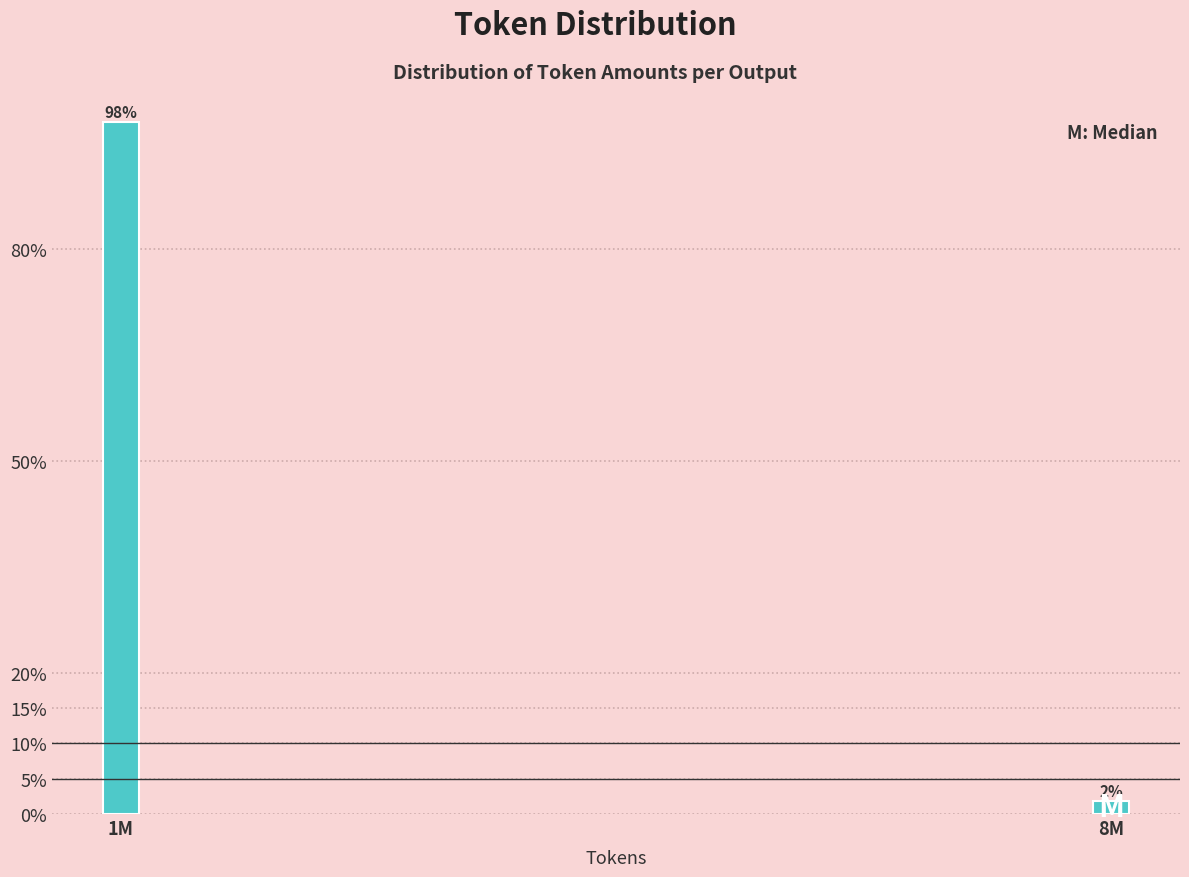

What is the average value?

50.0